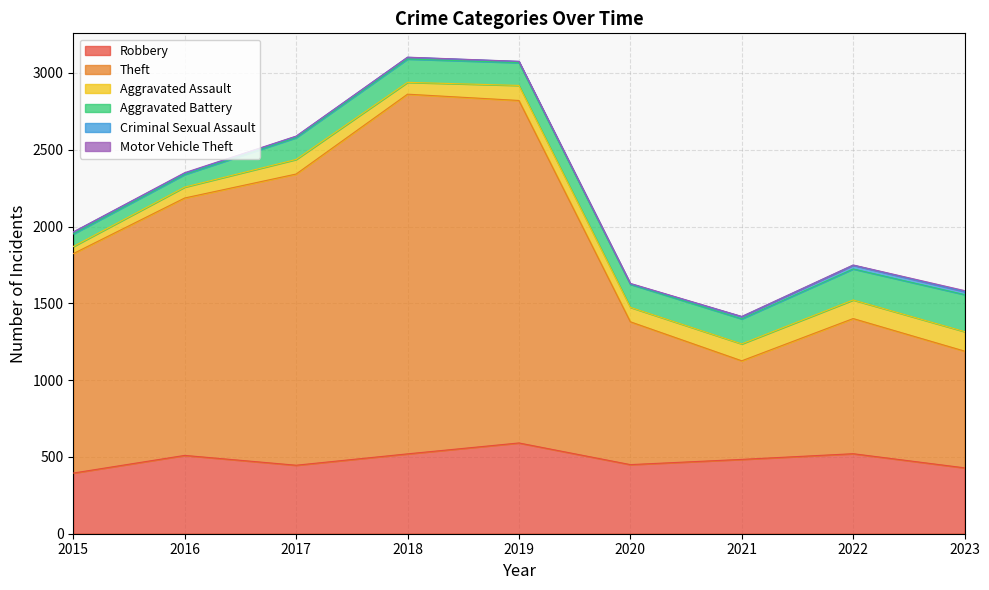

At 2016, list the series in order from smallest to largest.

Motor Vehicle Theft, Criminal Sexual Assault, Aggravated Assault, Aggravated Battery, Robbery, Theft